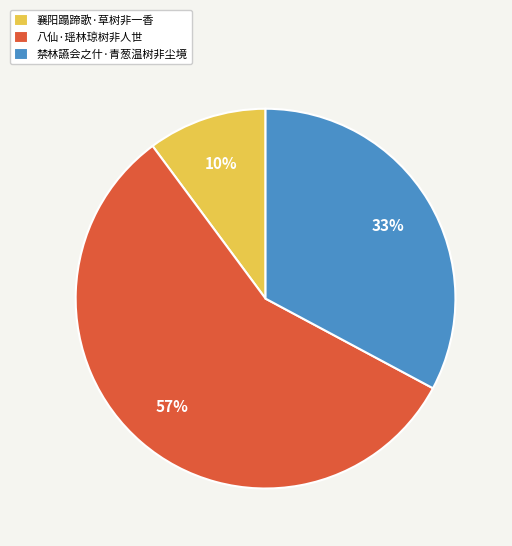

Combined, do 襄阳蹋蹄歌·草树非一香 and 禁林讌会之什·青葱温树非尘境 account for over 50%?

No